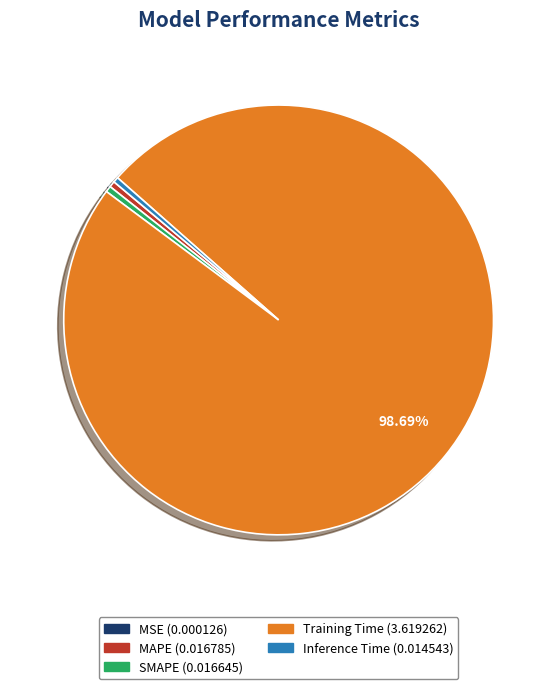

Does any single category account for the majority?

Yes